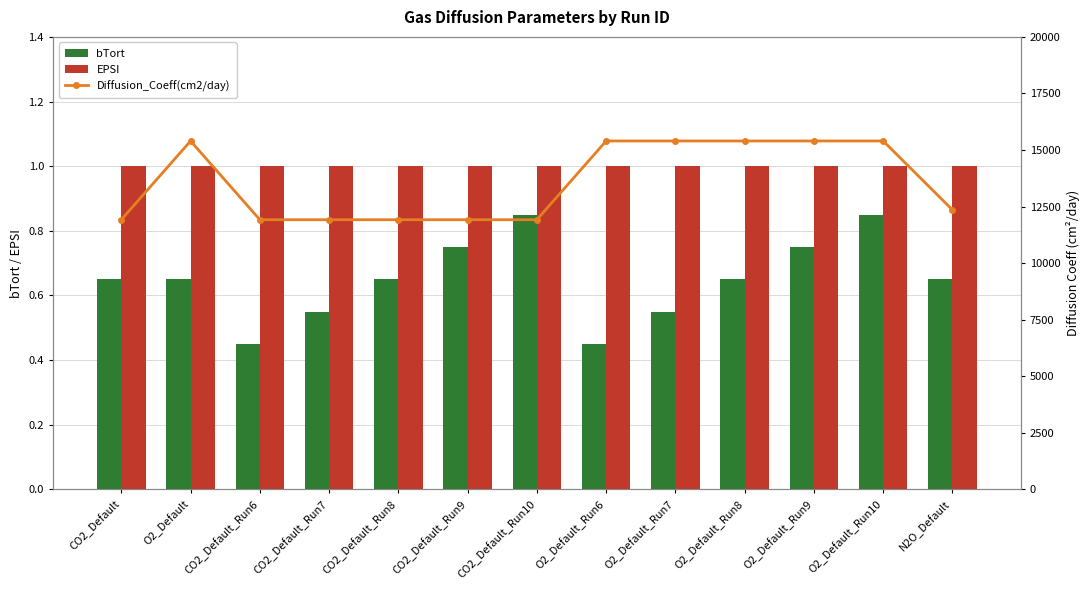

What is the label of the 7th bar from the right?

CO2_Default_Run10